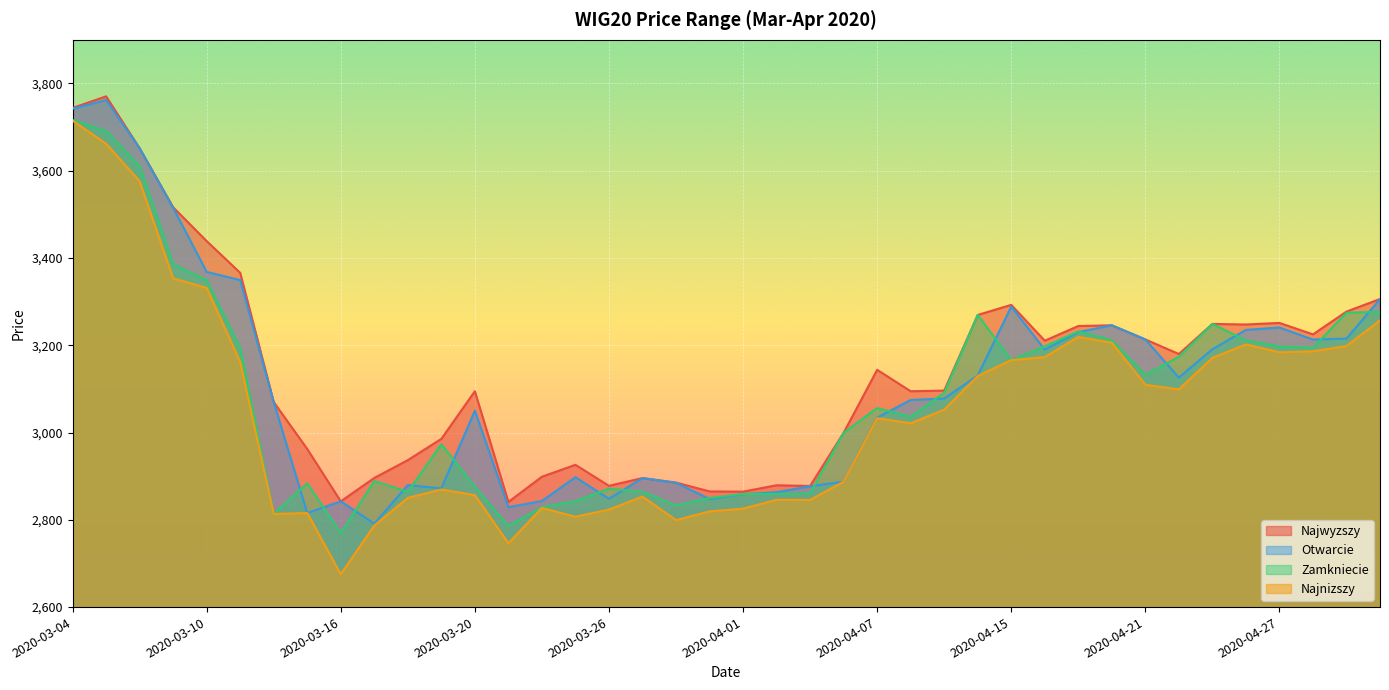

True or false: Zamkniecie and Najnizszy intersect in this chart.

False